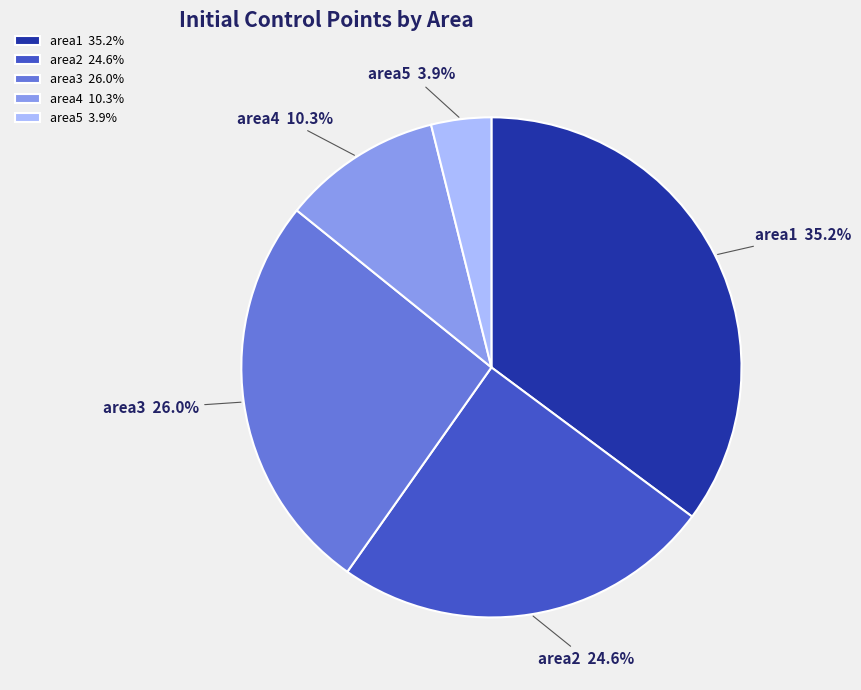

Is it true that area3 is 11% of the pie?

False